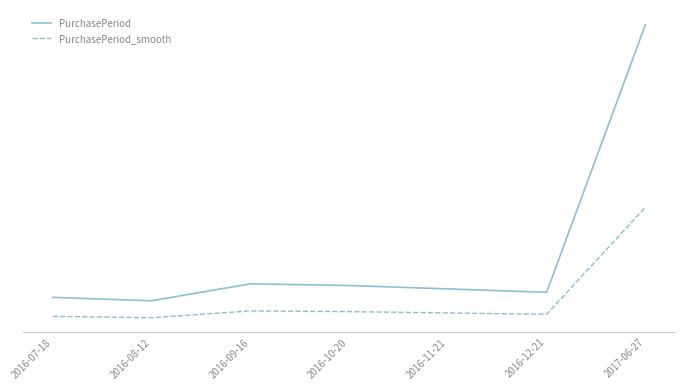

What is the label of the 7th point from the left?

2017-06-27